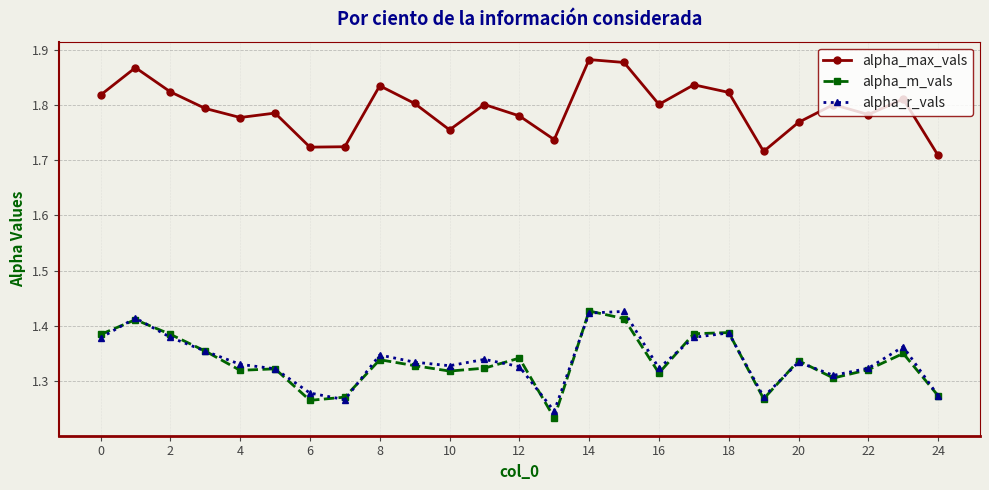

True or false: alpha_r_vals and alpha_max_vals cross at least once.

False